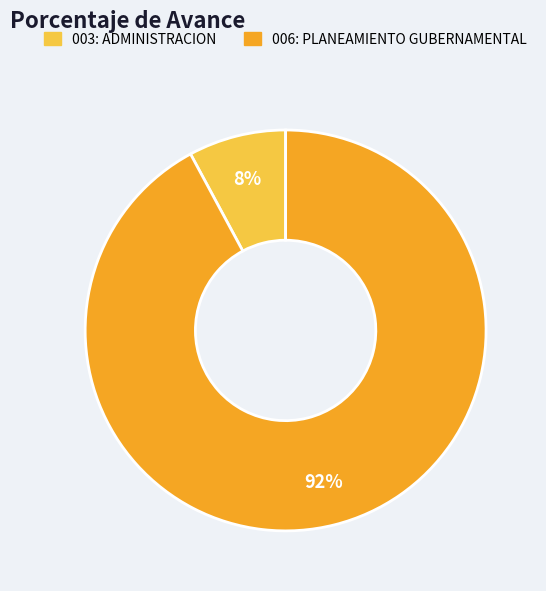

What is the smallest slice in the pie chart?

003: ADMINISTRACION